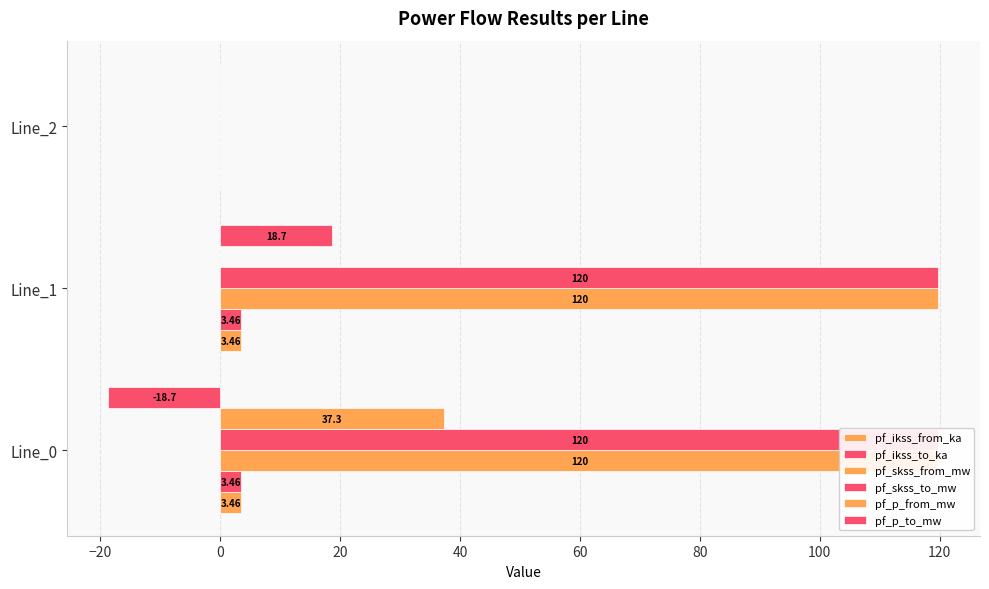

What is the highest value of the pf_skss_to_mw series?

119.8